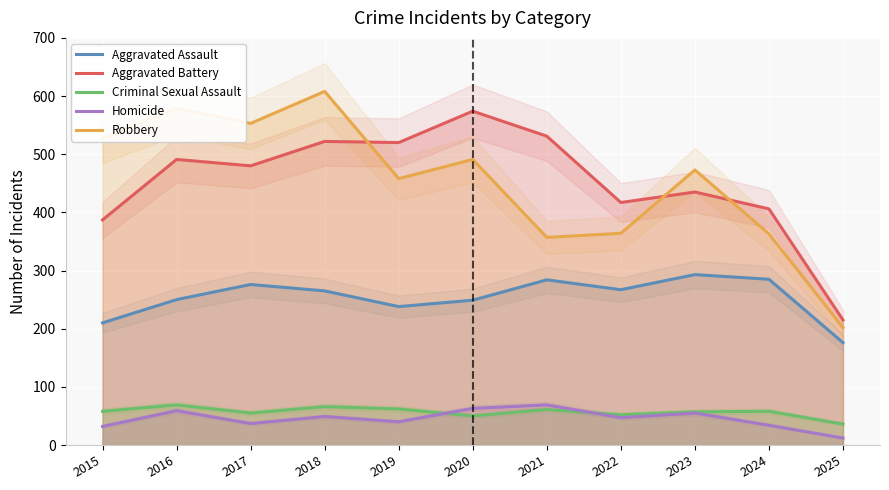

Is it true that Criminal Sexual Assault equals 50 at 2025?

False